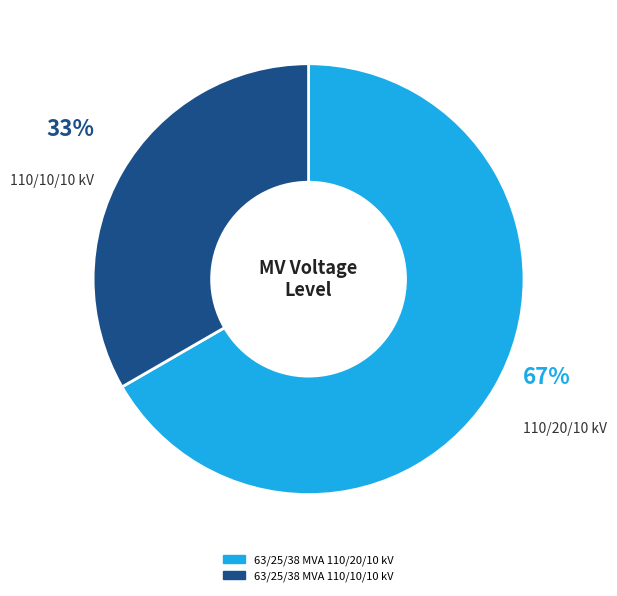

Rank the categories by value from highest to lowest.

63/25/38 MVA 110/20/10 kV, 63/25/38 MVA 110/10/10 kV